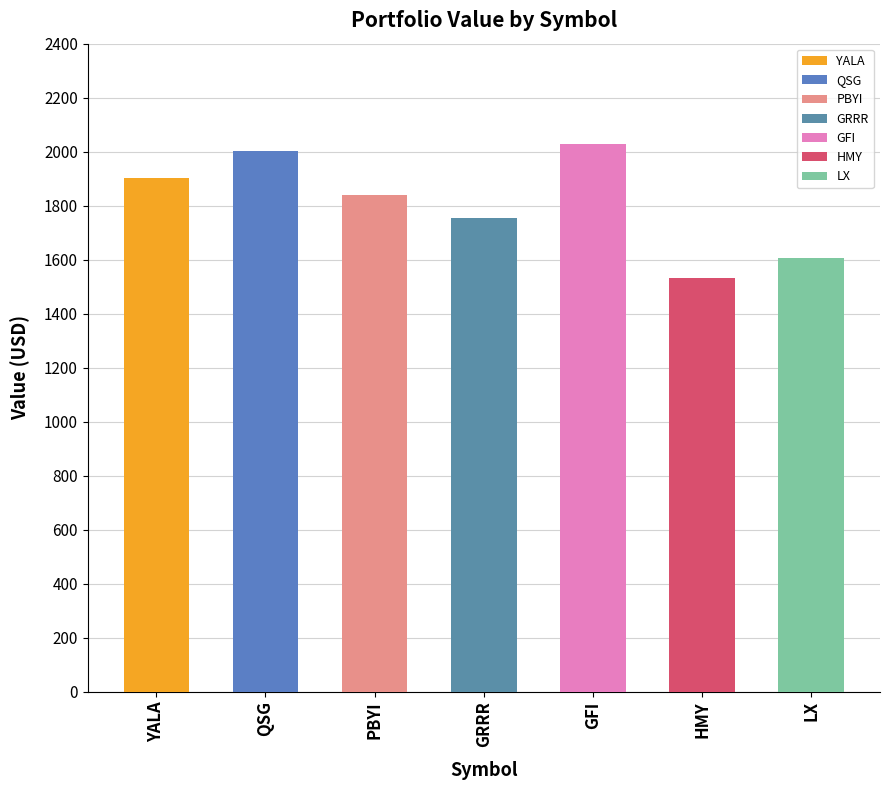

What is the minimum value shown in the chart?

1530.8